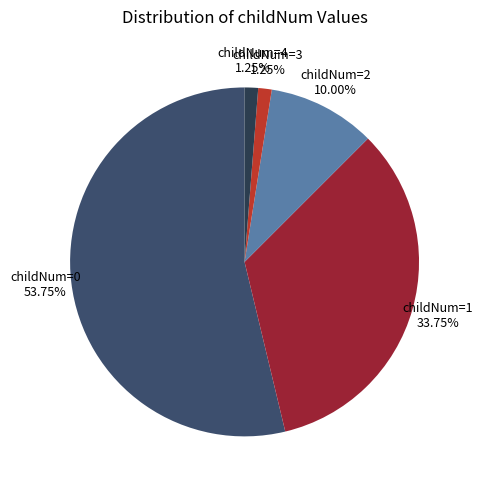

To the nearest percent, what is the average slice percentage?

20%